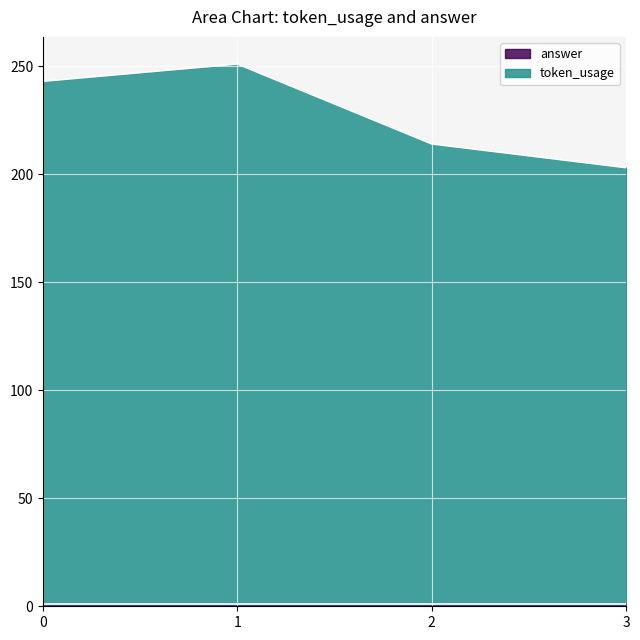

Is it true that the value at 3 is 203?

True